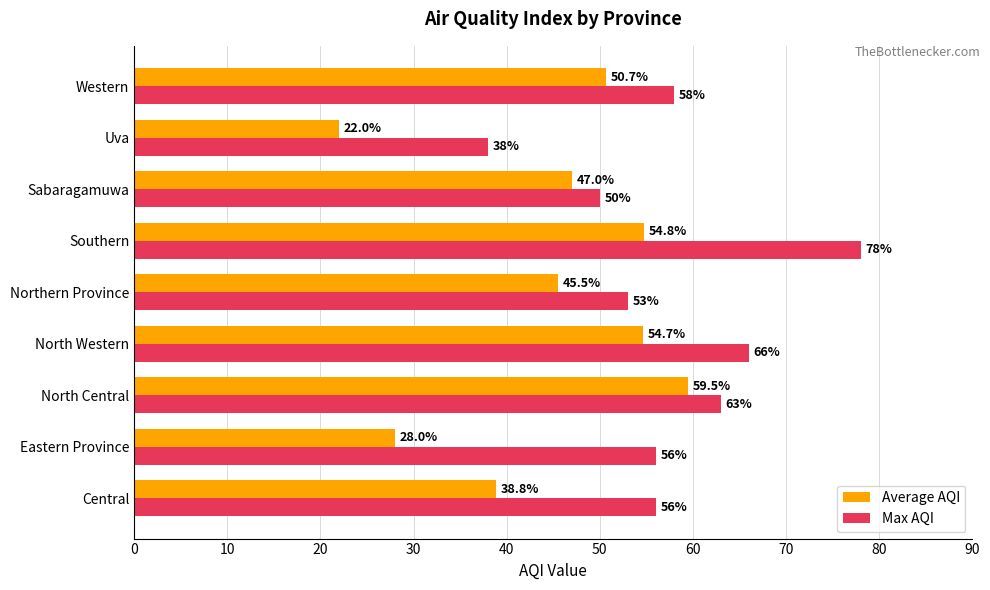

What is the average value of the Average AQI series?

44.6